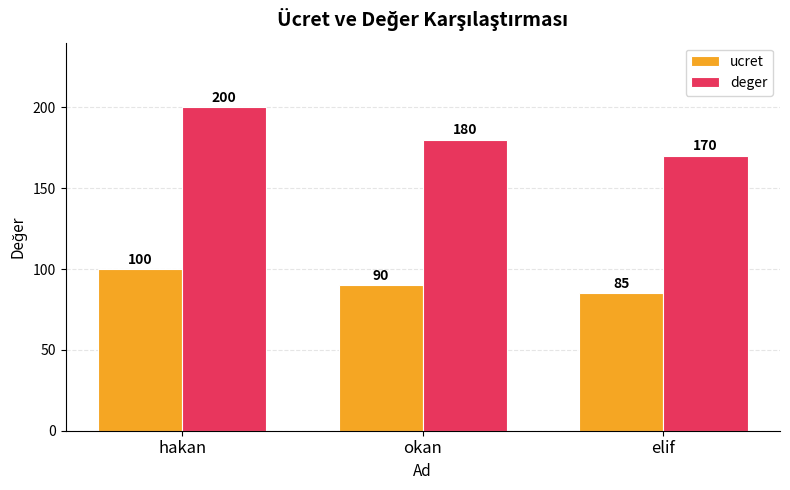

What are all the series names shown in the legend?

ucret, deger